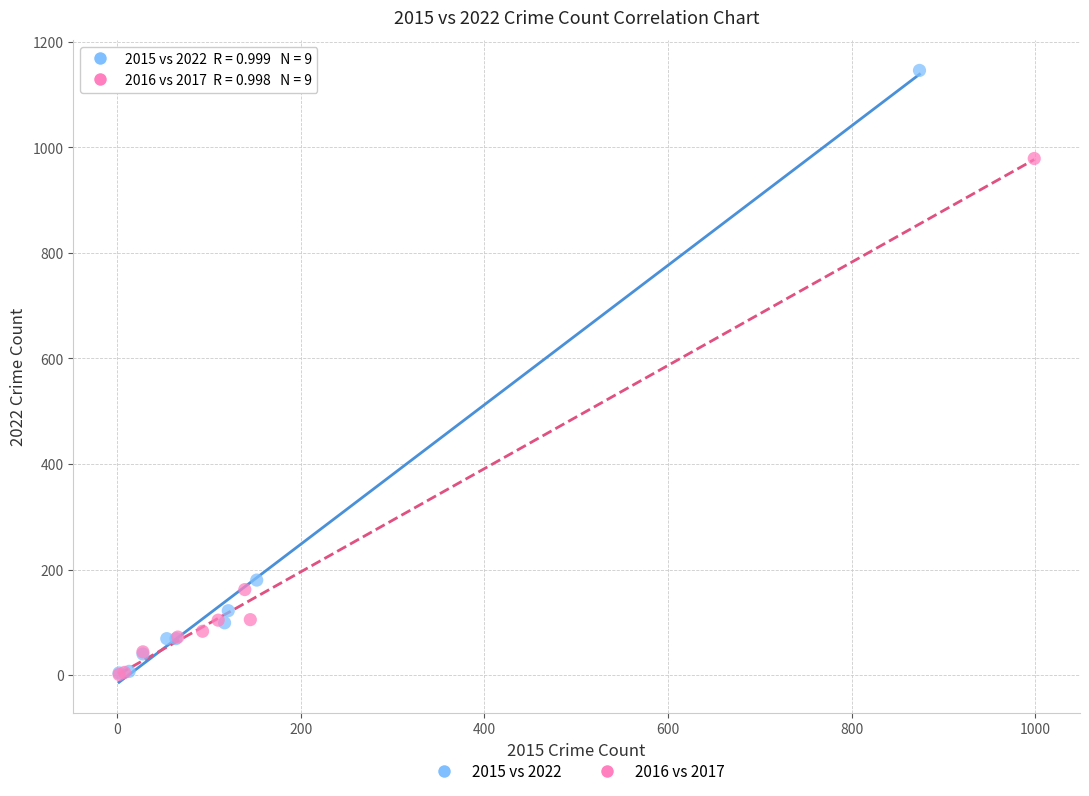

Which series has the largest Y range (max minus min)?

2015 vs 2022